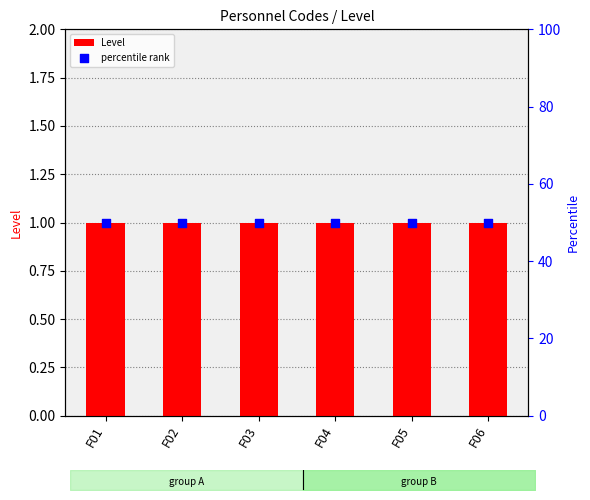

What is the total value across all series at F04?

51